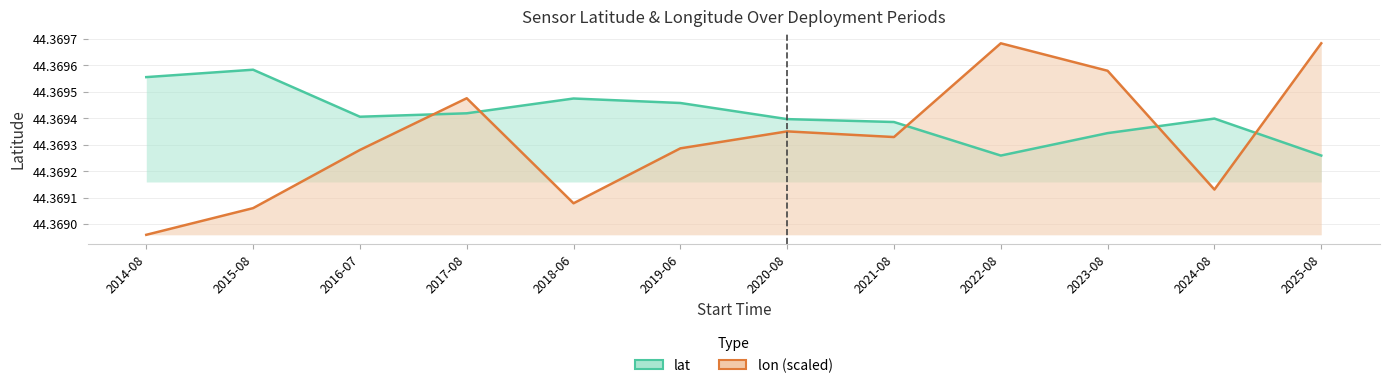

Where is lat nearest to the value 44?

2022-08